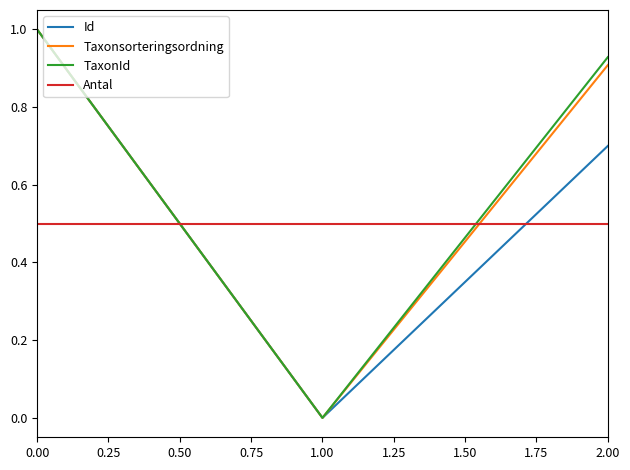

What are all the series names shown in the legend?

Id, Taxonsorteringsordning, TaxonId, Antal